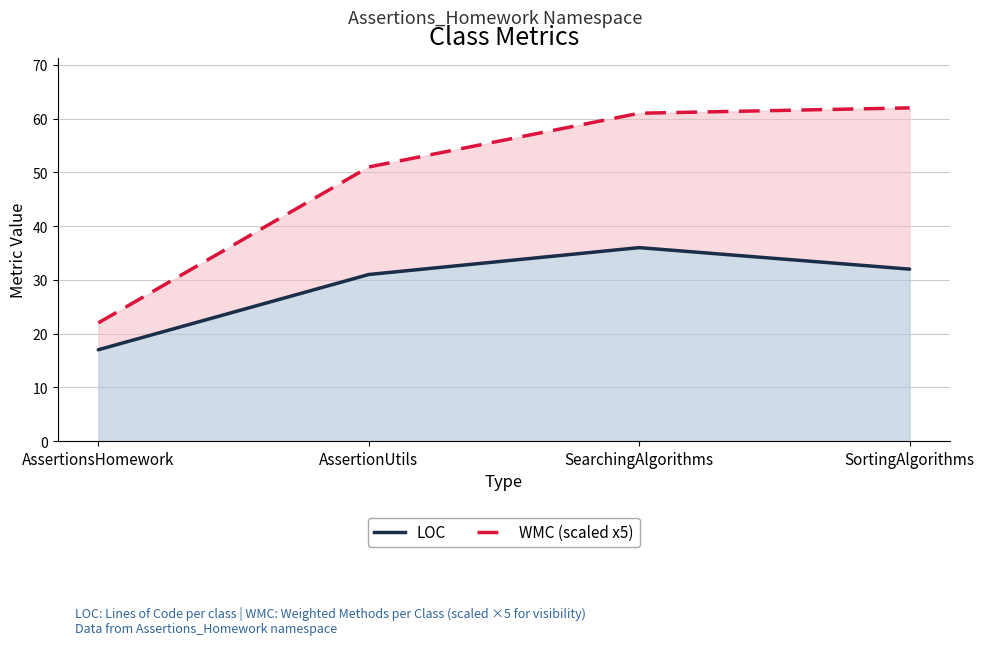

Reading left to right, extract all data points from this chart.

LOC: 17	31	36	32
WMC (scaled x5): 22	51	61	62